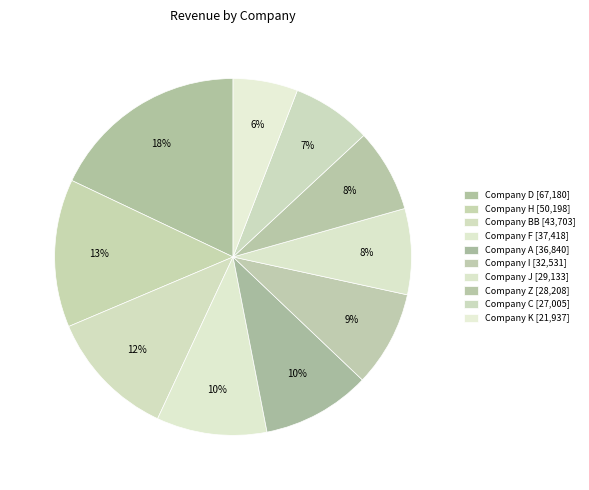

How many slices are in this pie chart?

10